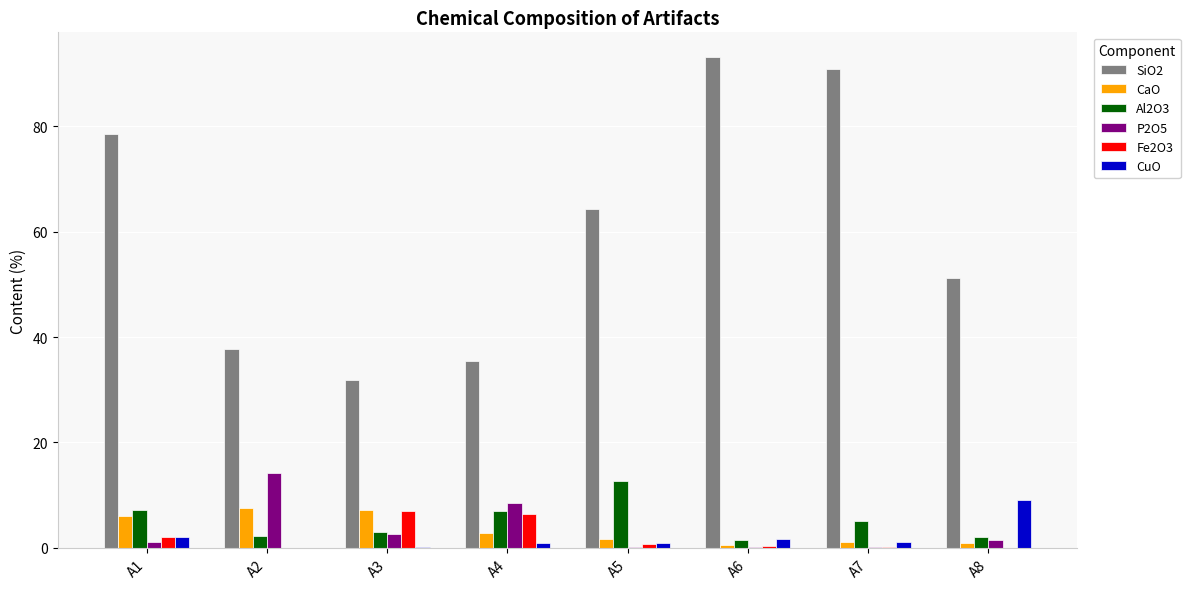

The Fe2O3 series shows 0.2 at A7. True or false?

True